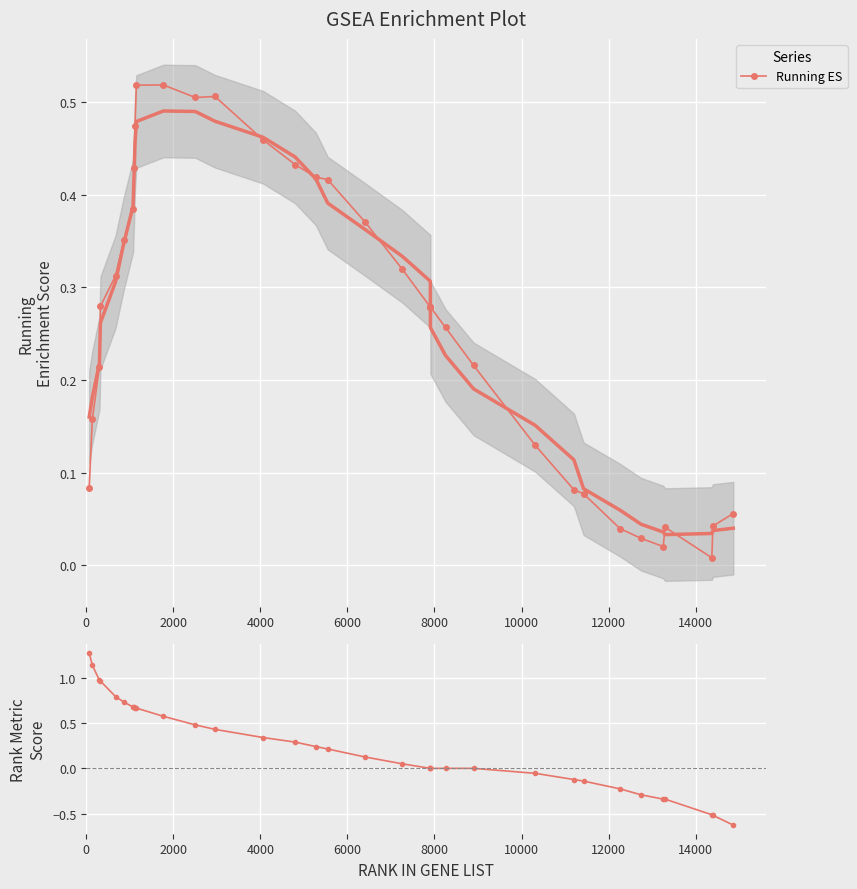

True or false: Running ES has more than 0 points higher than both neighbors.

True